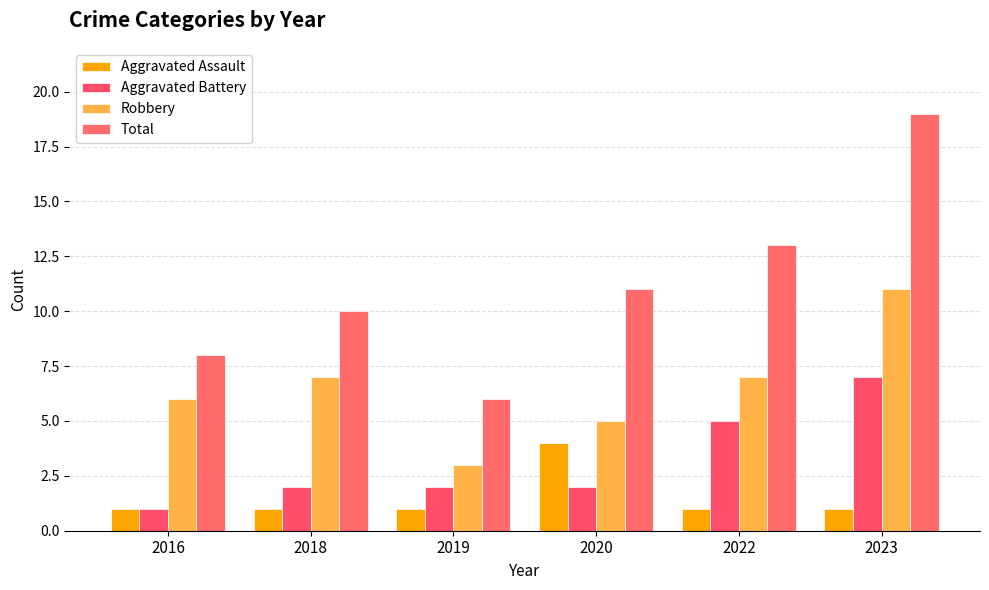

How many data points in Total are less than 11?

3